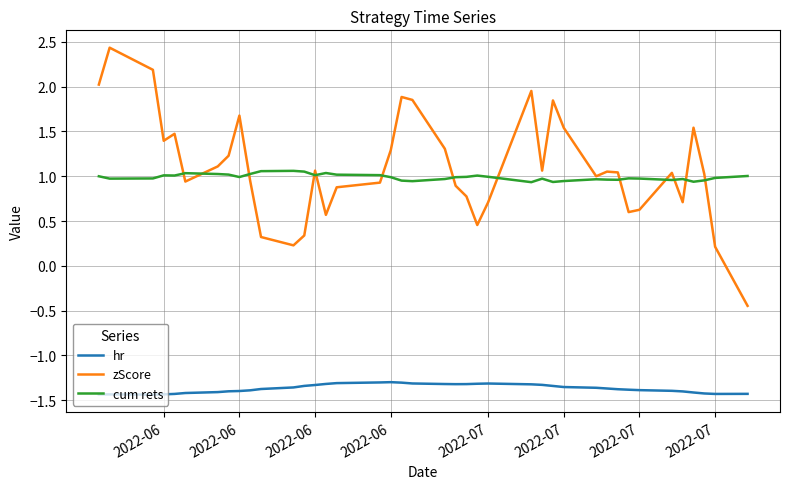

True or false: zScore and hr intersect in this chart.

False